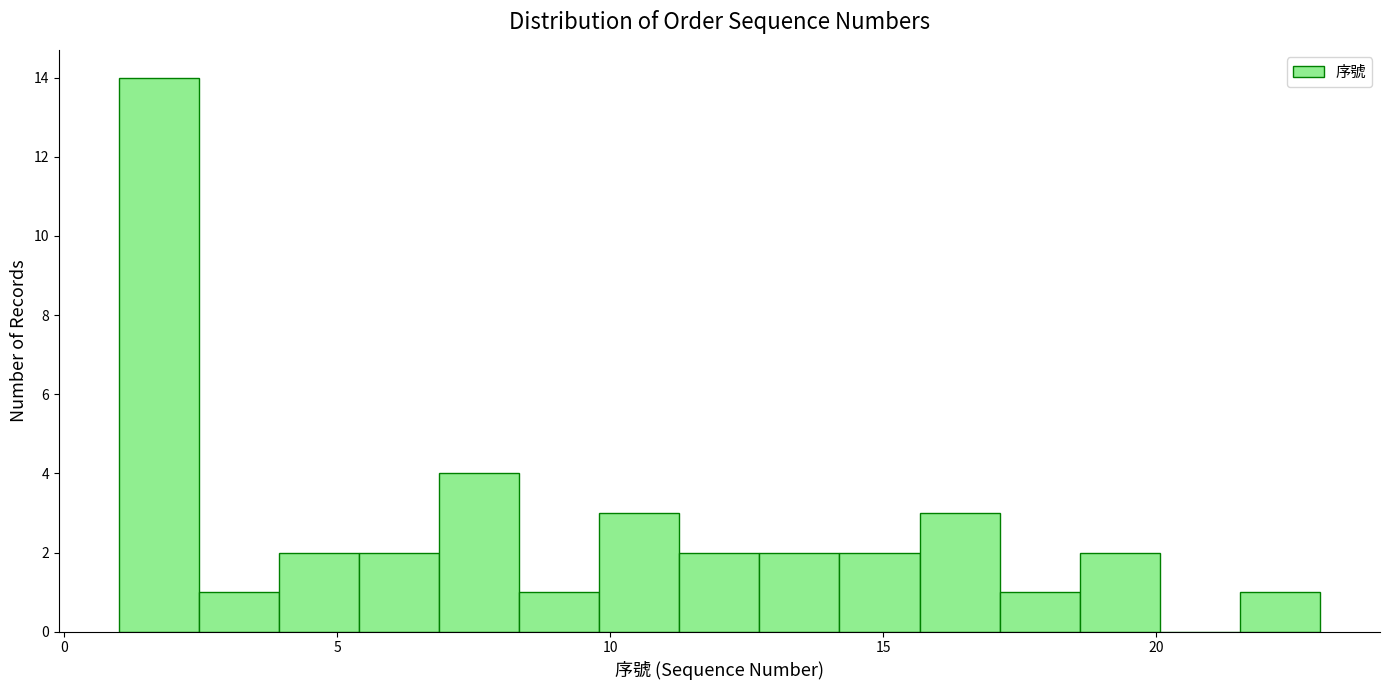

Read against the x-axis, roughly where is the centre of the tallest bar?

1.5